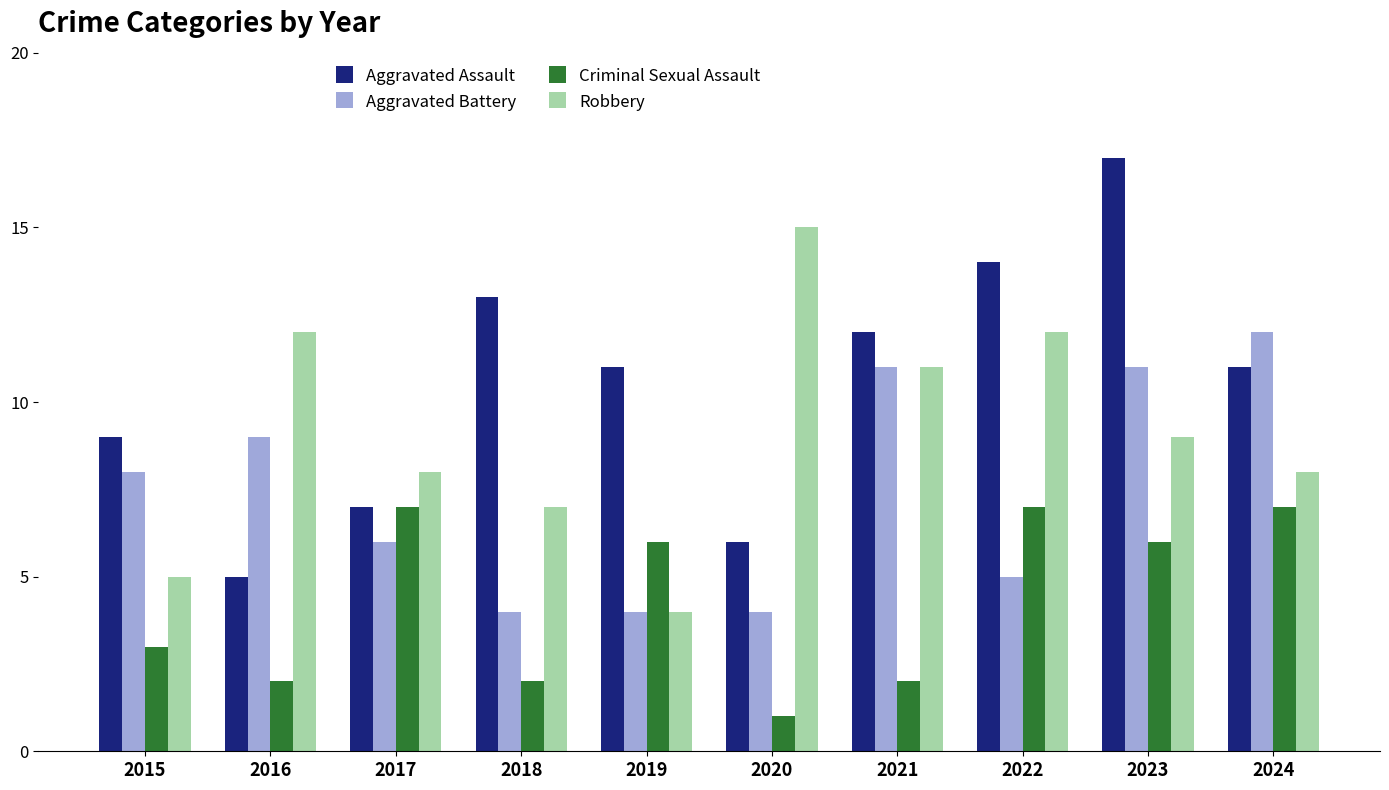

At which category is the sum across all series the highest?

2023